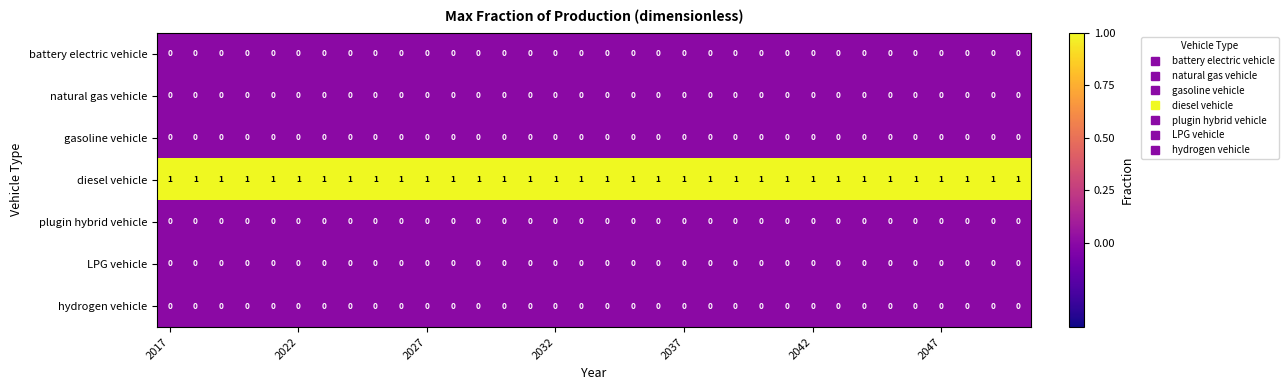

At how many categories does at least one series exceed 0?

34